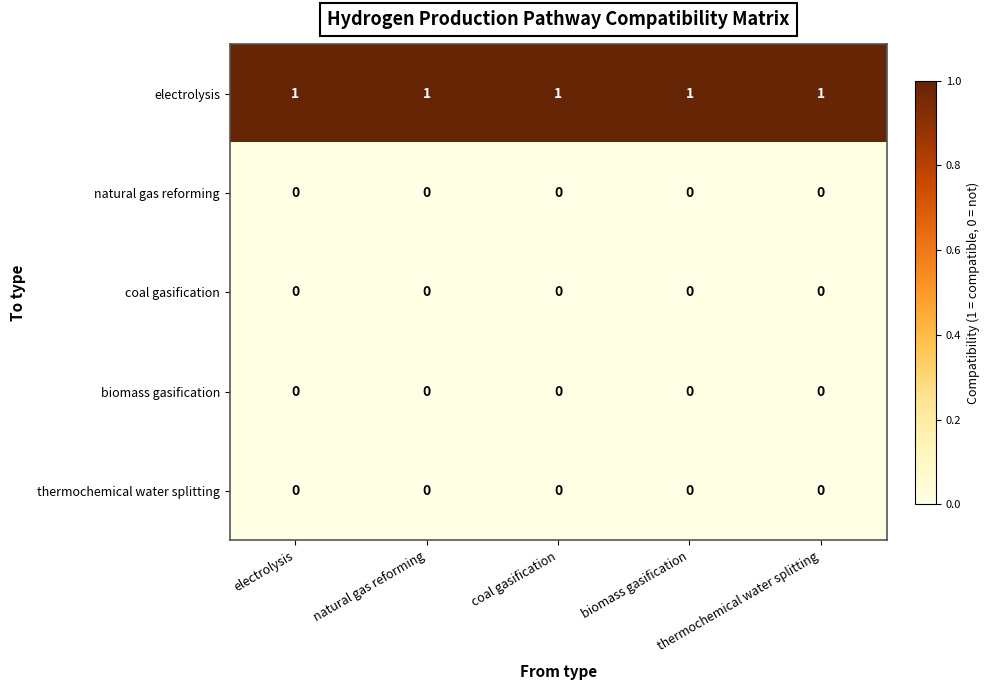

At how many categories does at least one series exceed 0?

5